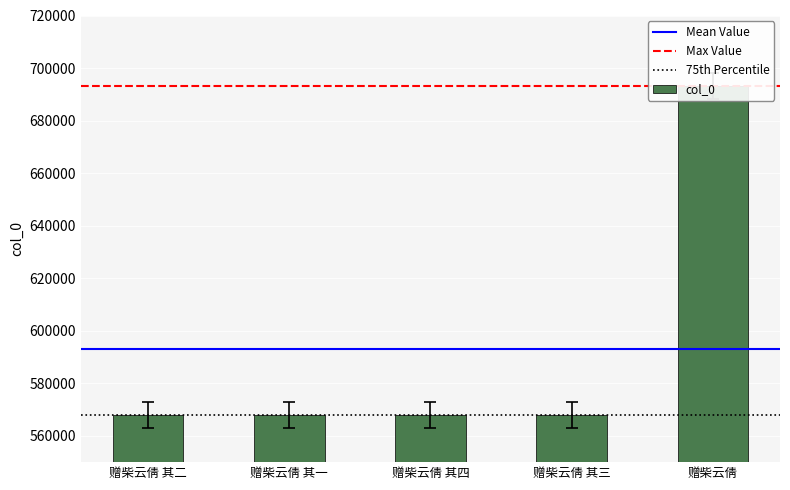

Which label corresponds to the largest value in the chart?

赠柴云倩